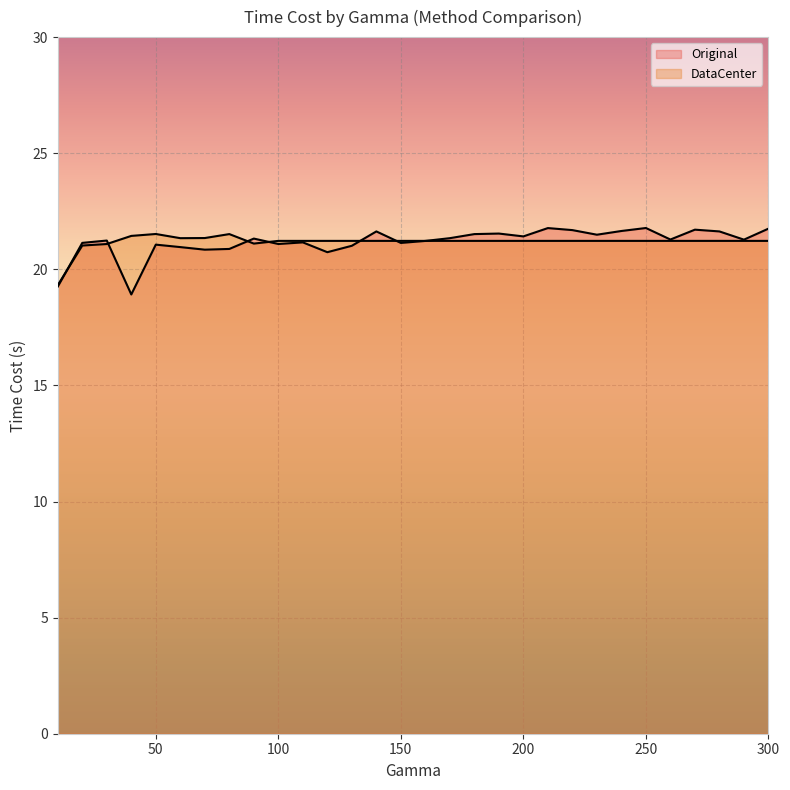

The value of Original at 300 is 21.8. True or false?

True